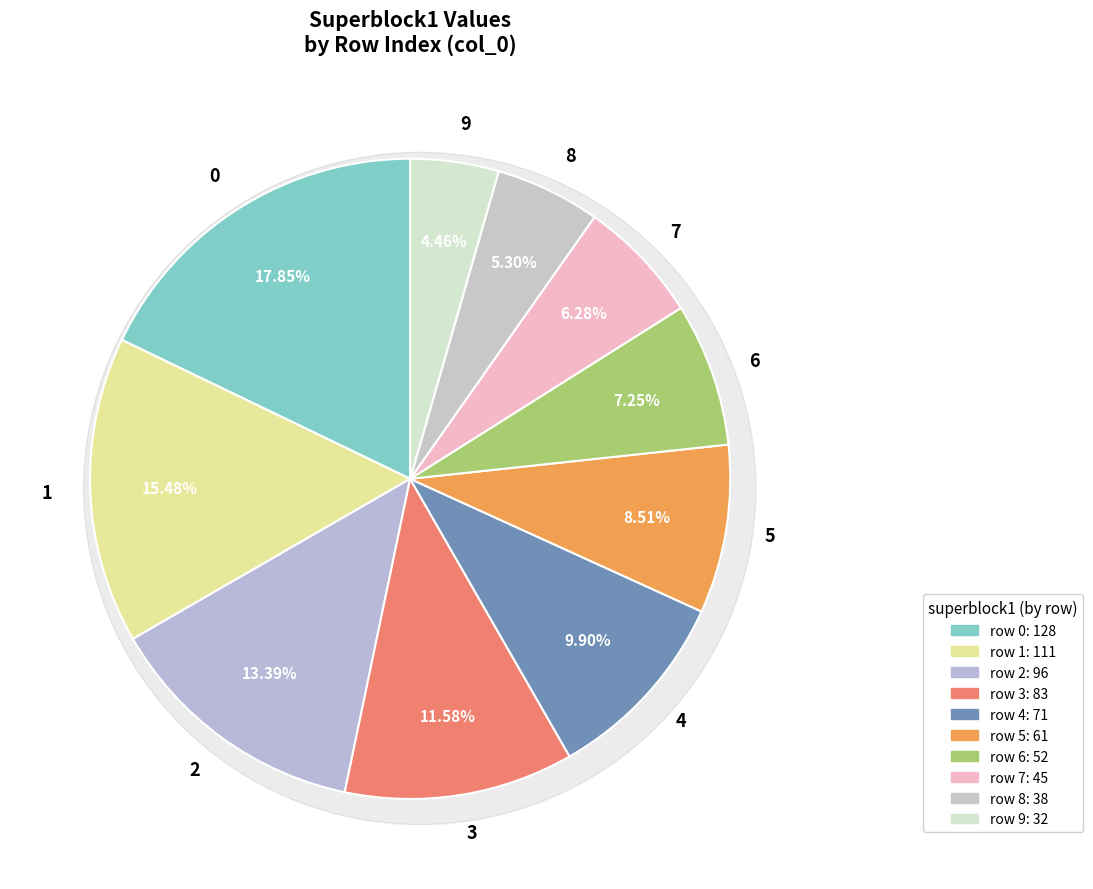

To the nearest percent, what is the combined percentage of 8 and 2?

19%